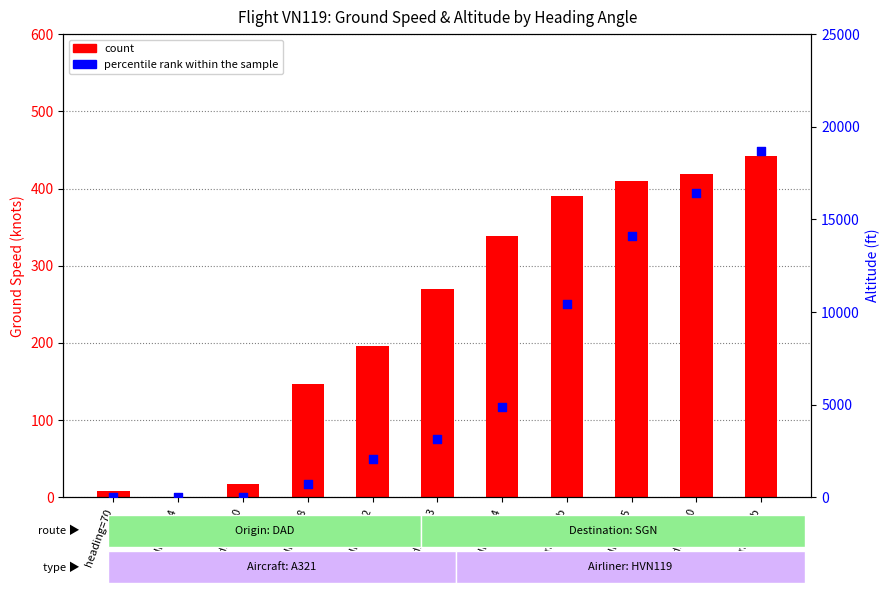

Which series has the largest Y range (max minus min)?

percentile rank within the sample